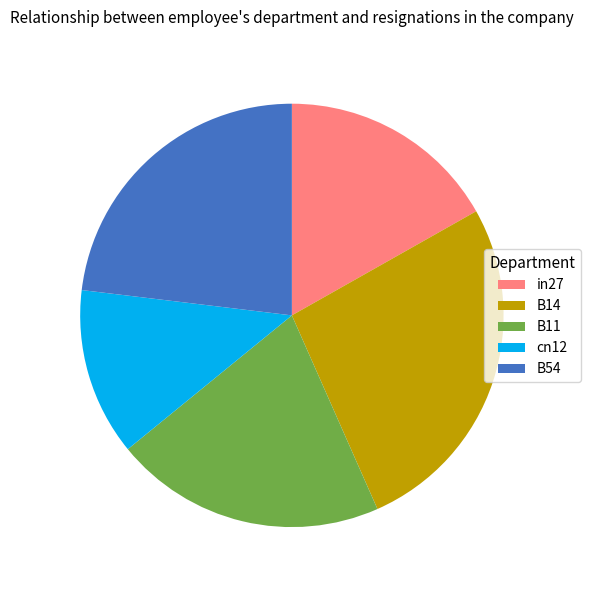

Count the number of slices in the pie.

5